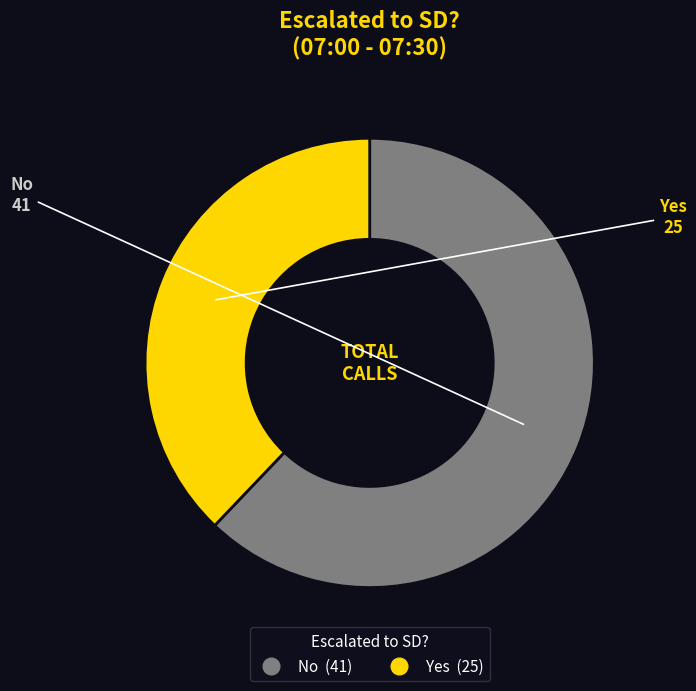

What is the smallest slice in the pie chart?

Yes